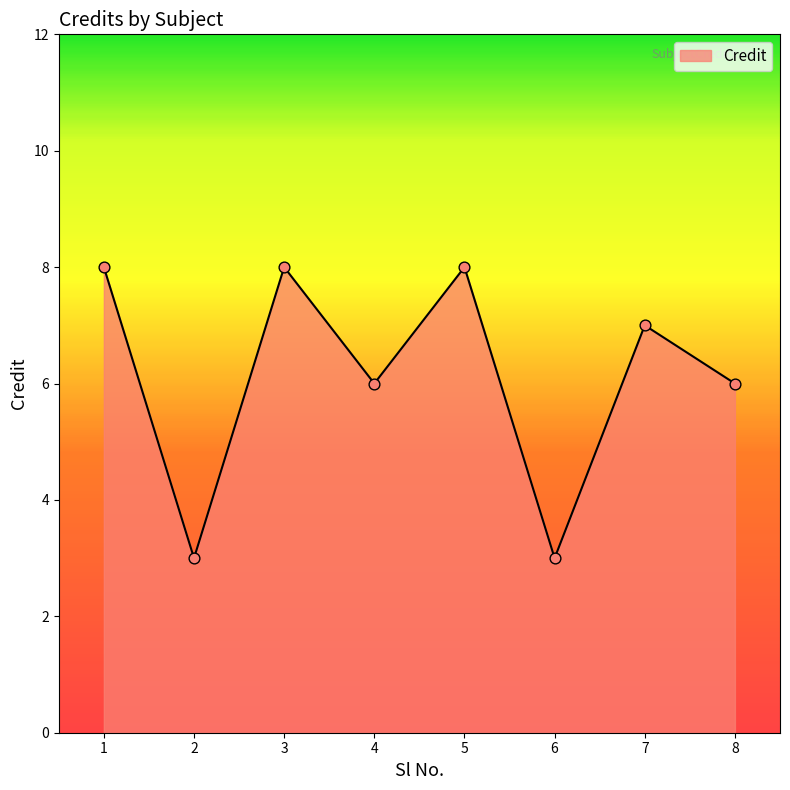

What is the change in value from 2 to 7?

+4